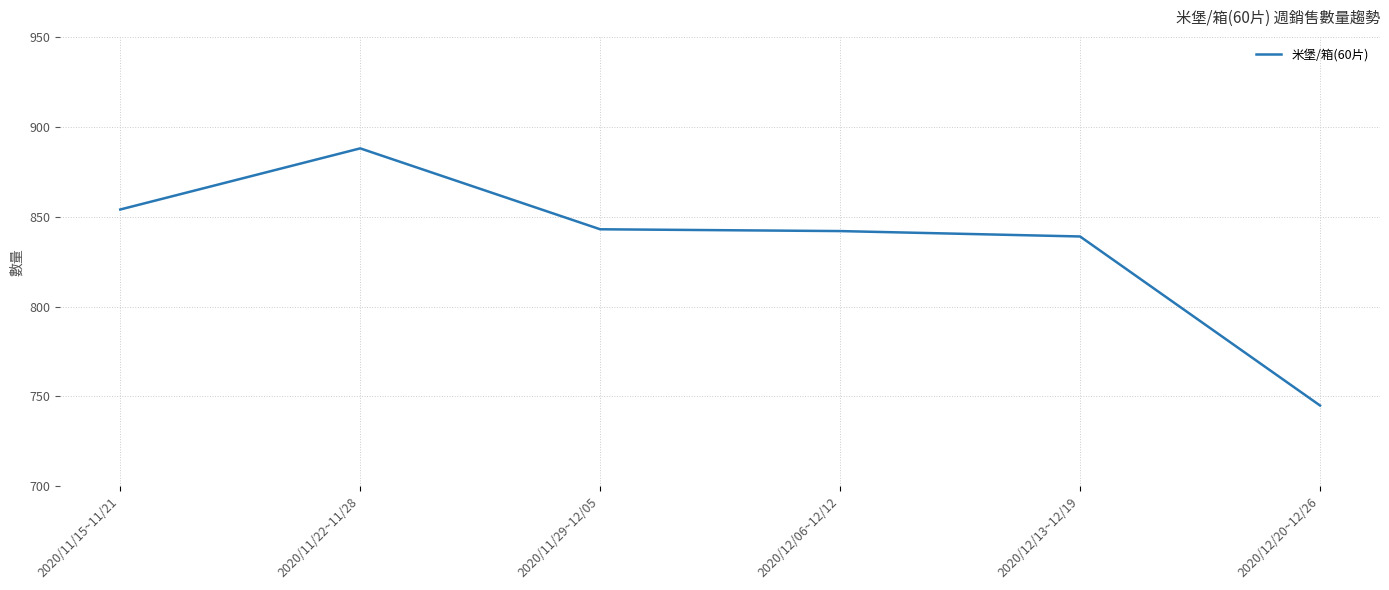

Does the chart display data point markers on the line(s)?

No